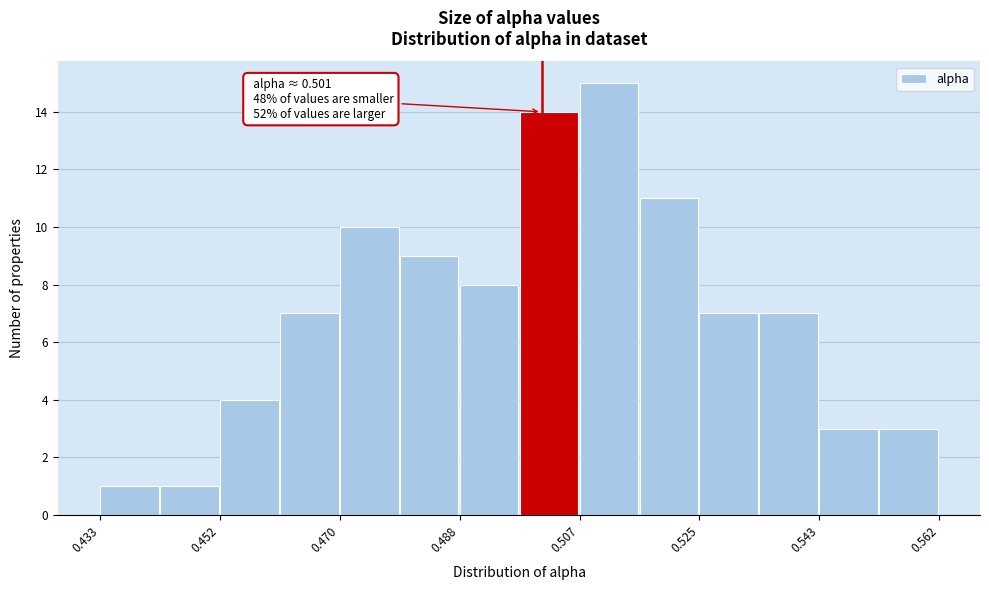

Which range on the x-axis has the tallest bar?

0.506 to 0.516